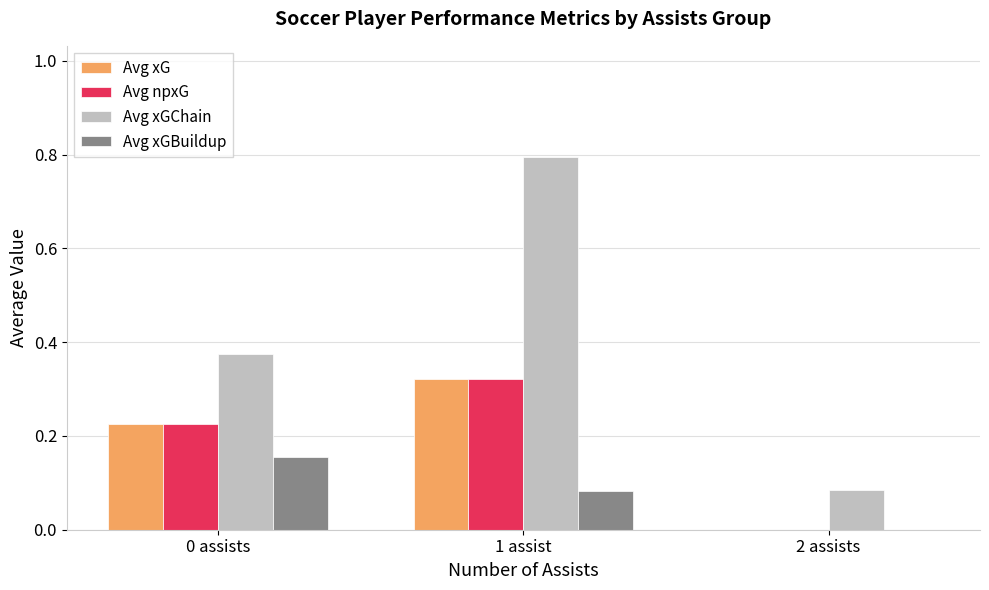

Which series changed the most between 0 assists and 2 assists?

Avg xGChain